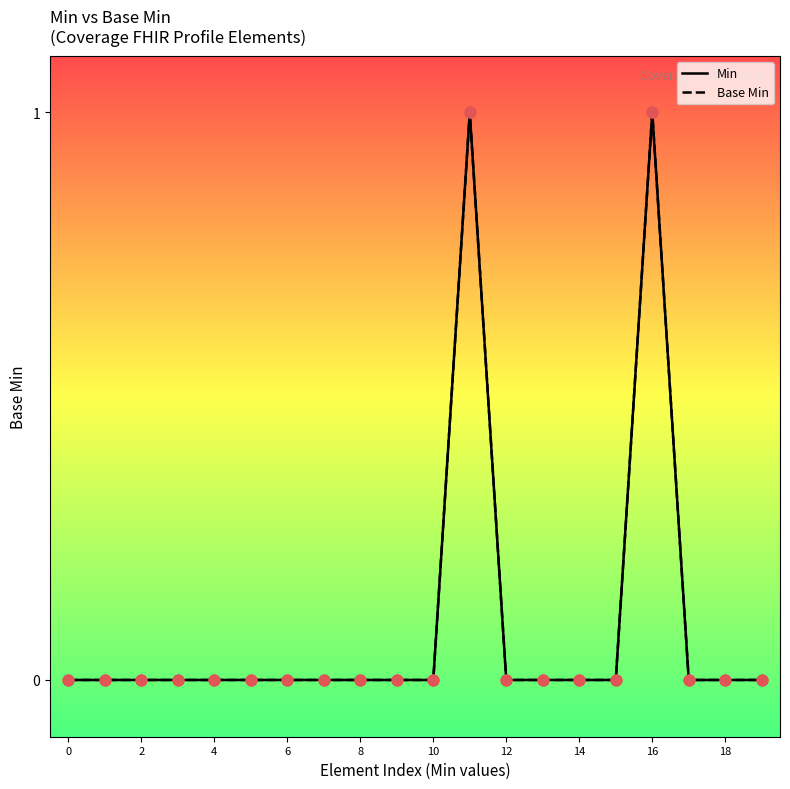

Is this an area chart (filled region under the line)?

No